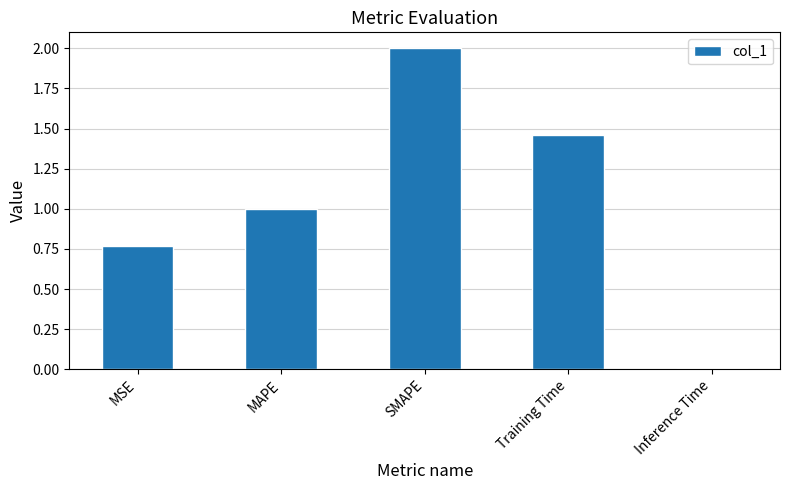

Count the number of categories in the chart.

5